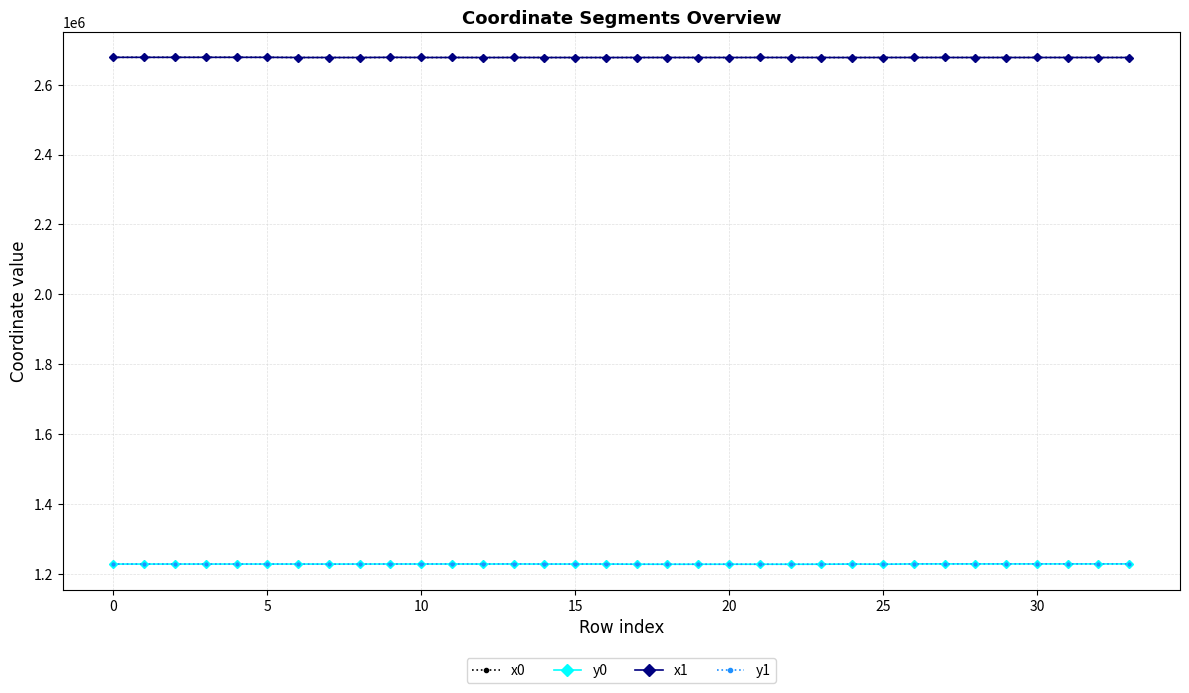

What is the maximum value for x0?

2678326.8